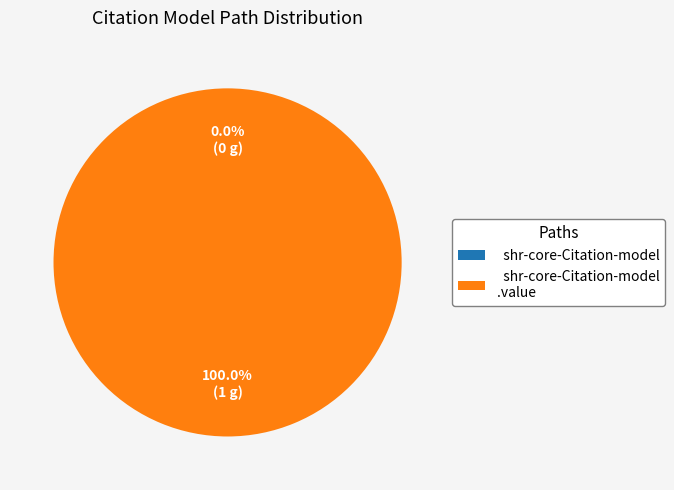

What percentage is the shr-core-Citation-model.value slice, to the nearest percent?

100%